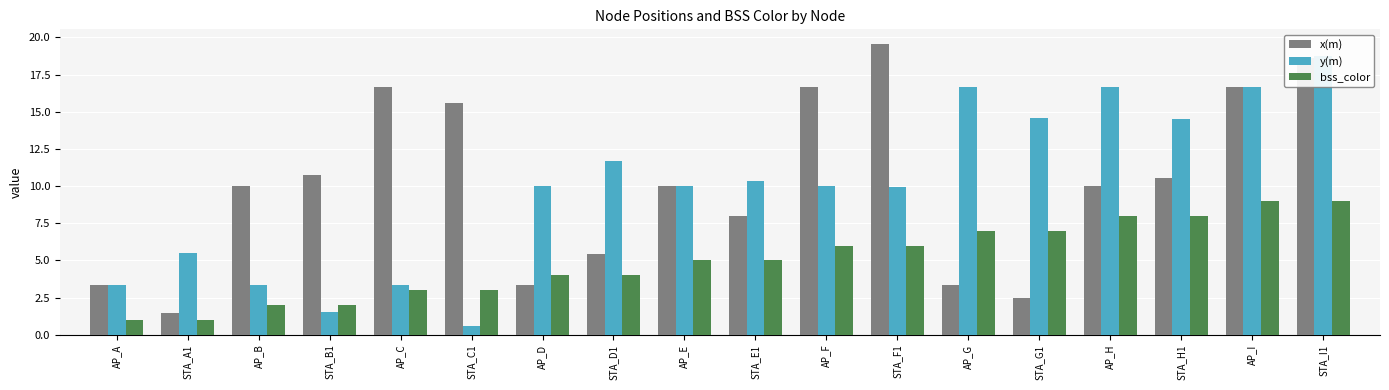

Reading left to right, transcribe all the data shown in this chart.

x(m): 3.3	1.4	10.0	10.8	16.7	15.6	3.3	5.4	10.0	8.0	16.7	19.6	3.3	2.5	10.0	10.5	16.7	18.6
y(m): 3.3	5.5	3.3	1.6	3.3	0.6	10.0	11.7	10.0	10.4	10.0	9.9	16.7	14.6	16.7	14.5	16.7	18.8
bss_color: 1.0	1.0	2.0	2.0	3.0	3.0	4.0	4.0	5.0	5.0	6.0	6.0	7.0	7.0	8.0	8.0	9.0	9.0